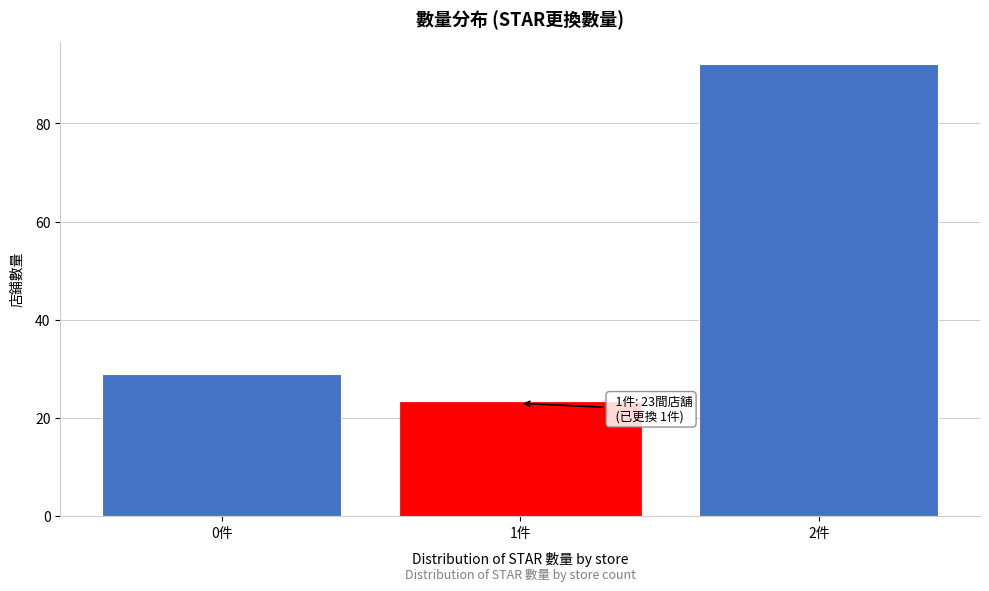

Reading left to right, list all the values displayed in this chart.

0件=29	1件=23	2件=92